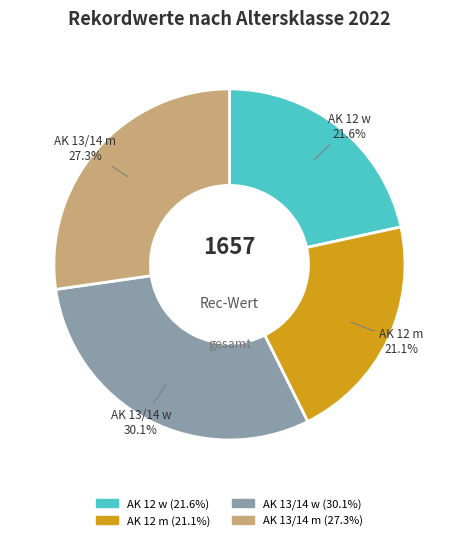

Does any single category account for the majority?

No